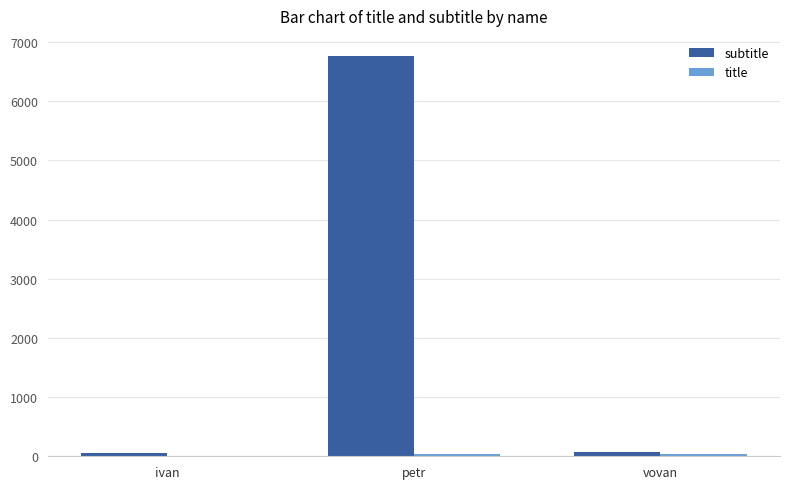

At which category does the chart reach its peak across all series?

petr